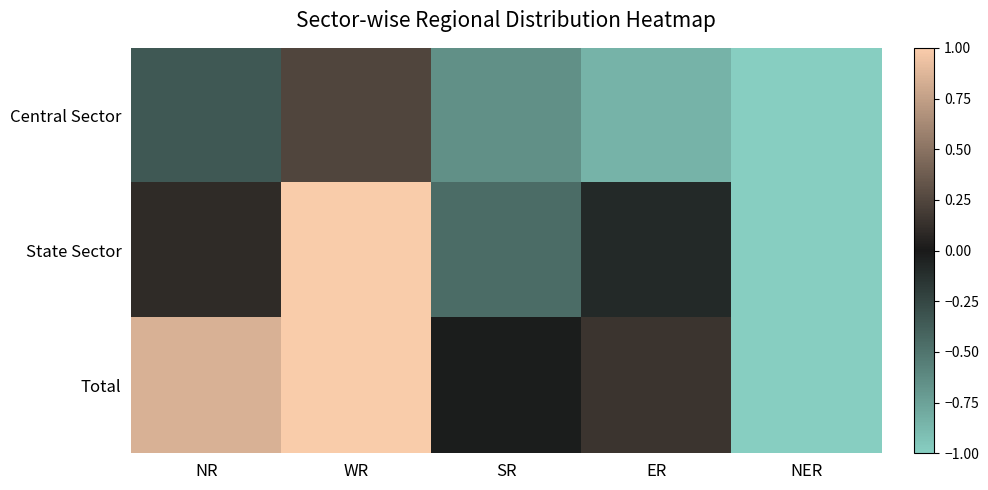

Reading left to right, transcribe all the data shown in this chart.

Central Sector: NR=-0.3	WR=0.2	SR=-0.7	ER=-0.8	NER=-1.0
State Sector: NR=0.1	WR=1.4	SR=-0.5	ER=-0.1	NER=-1.1
Total: NR=0.8	WR=2.7	SR=-0.0	ER=0.2	NER=-1.0